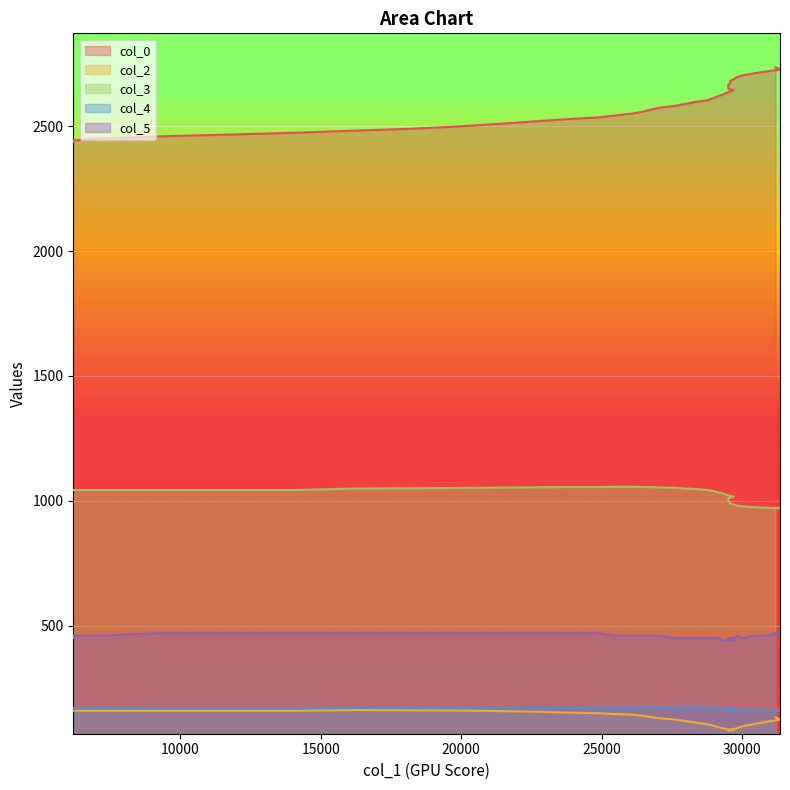

Reading left to right, transcribe all the data shown in this chart.

col_0: 2436.1	2443.0	2450.9	2459.0	2466.0	2474.0	2482.1	2489.1	2497.1	2505.1	2511.9	2520.1	2528.1	2535.1	2543.1	2551.1	2558.1	2566.1	2573.9	2581.1	2589.1	2597.1	2604.1	2612.0	2620.0	2627.0	2635.5	2643.0	2650.0	2658.0	2666.0	2673.0	2681.0	2689.0	2697.9	2704.0	2712.0	2719.0	2726.9	2734.9
col_2: 159.0	159.0	159.0	159.0	159.0	159.0	162.0	161.0	160.0	159.0	157.0	155.0	152.0	149.0	146.0	143.0	139.0	134.0	129.0	124.0	118.0	112.0	105.0	99.0	94.0	89.0	85.0	82.0	80.0	79.0	79.0	80.0	82.0	86.0	91.0	98.0	106.0	115.0	124.0	133.0
col_3: 1043.0	1043.0	1043.0	1043.0	1043.0	1043.0	1049.0	1050.0	1051.0	1052.0	1053.0	1054.0	1055.0	1055.0	1056.0	1056.0	1055.0	1055.0	1053.0	1052.0	1049.0	1047.0	1043.0	1039.0	1034.0	1029.0	1023.0	1017.0	1011.0	1006.0	1000.0	994.0	989.0	984.0	980.0	977.0	974.0	972.0	971.0	970.0
col_4: 170.0	170.0	171.0	170.0	170.0	170.0	171.0	171.0	171.0	171.0	171.0	171.0	171.0	171.0	172.0	172.0	172.0	172.0	172.0	172.0	172.0	172.0	171.0	171.0	170.0	169.0	168.0	167.0	166.0	164.0	164.0	163.0	162.0	162.0	162.0	161.0	160.0	161.0	161.0	161.0
col_5: 450.0	460.0	460.0	470.0	470.0	470.0	470.0	470.0	470.0	470.0	470.0	470.0	470.0	470.0	460.0	460.0	460.0	460.0	460.0	450.0	450.0	450.0	450.0	450.0	450.0	440.0	440.0	440.0	440.0	450.0	450.0	450.0	450.0	450.0	460.0	450.0	460.0	460.0	470.0	470.0